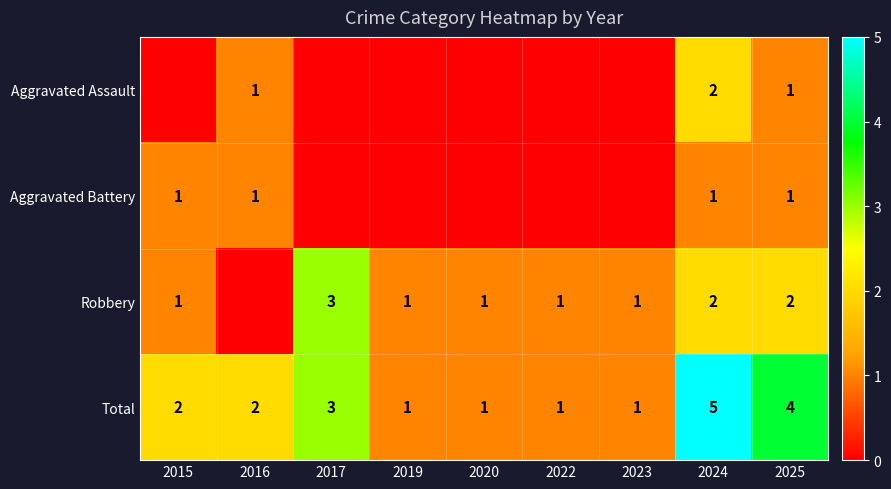

Is it true that Total equals 2 at 2016?

True